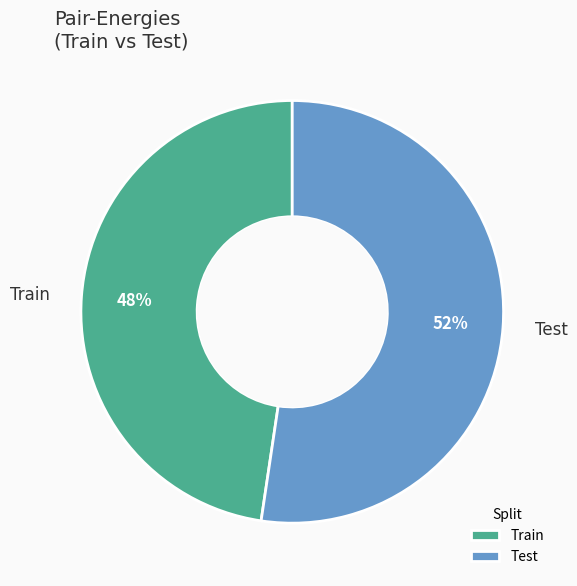

What is the smallest slice in the pie chart?

Train